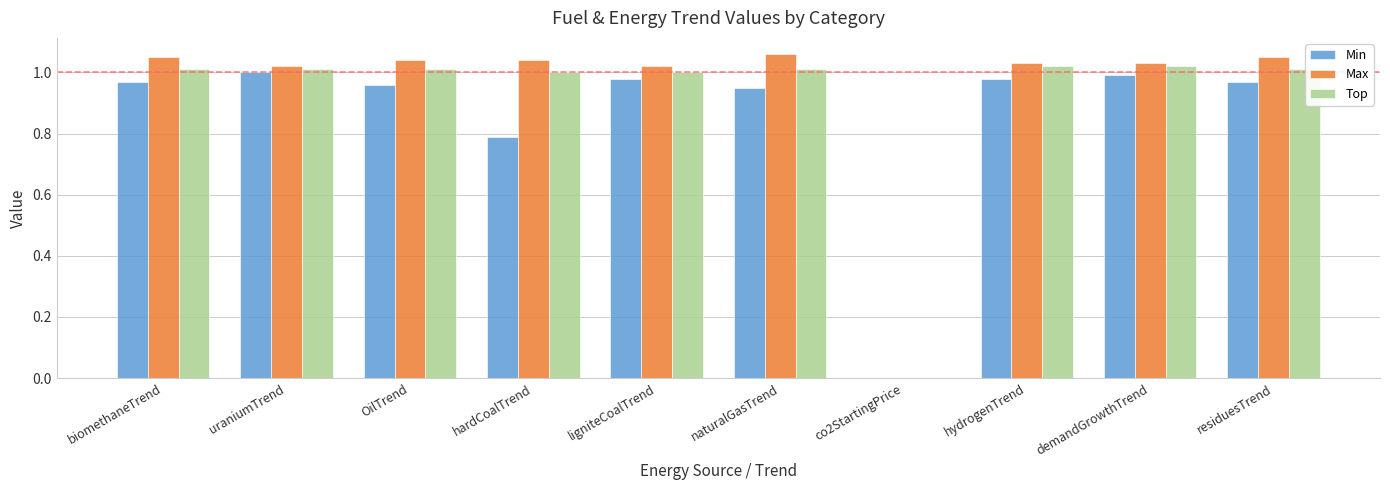

Are the bars grouped side by side (vs. stacked)?

Yes